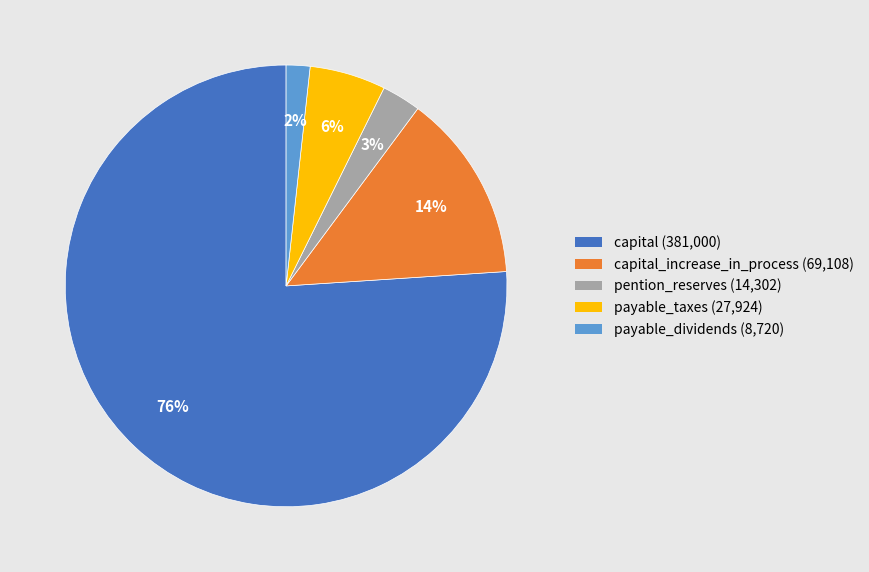

Count the number of slices in the pie.

5